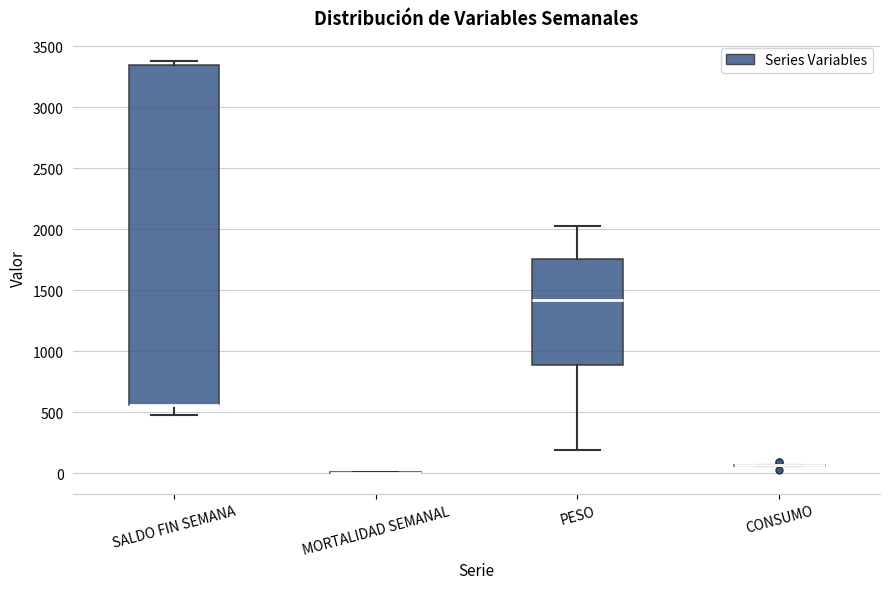

Reading left to right, read every box against the y-axis: the position of its median line, the range the box covers, and the ends of its whiskers. The values are not printed on the chart, so give them approximately, as read against the axis.

SALDO FIN SEMANA: median 550 (drawn on the box's lower edge), box 550 to 3350, whiskers 500 to 3400
MORTALIDAD SEMANAL: box collapsed to a line at 0, whiskers 0 to 0
PESO: median 1400, box 900 to 1750, whiskers 200 to 2050
CONSUMO: box collapsed to a line at 50, whiskers 50 to 50